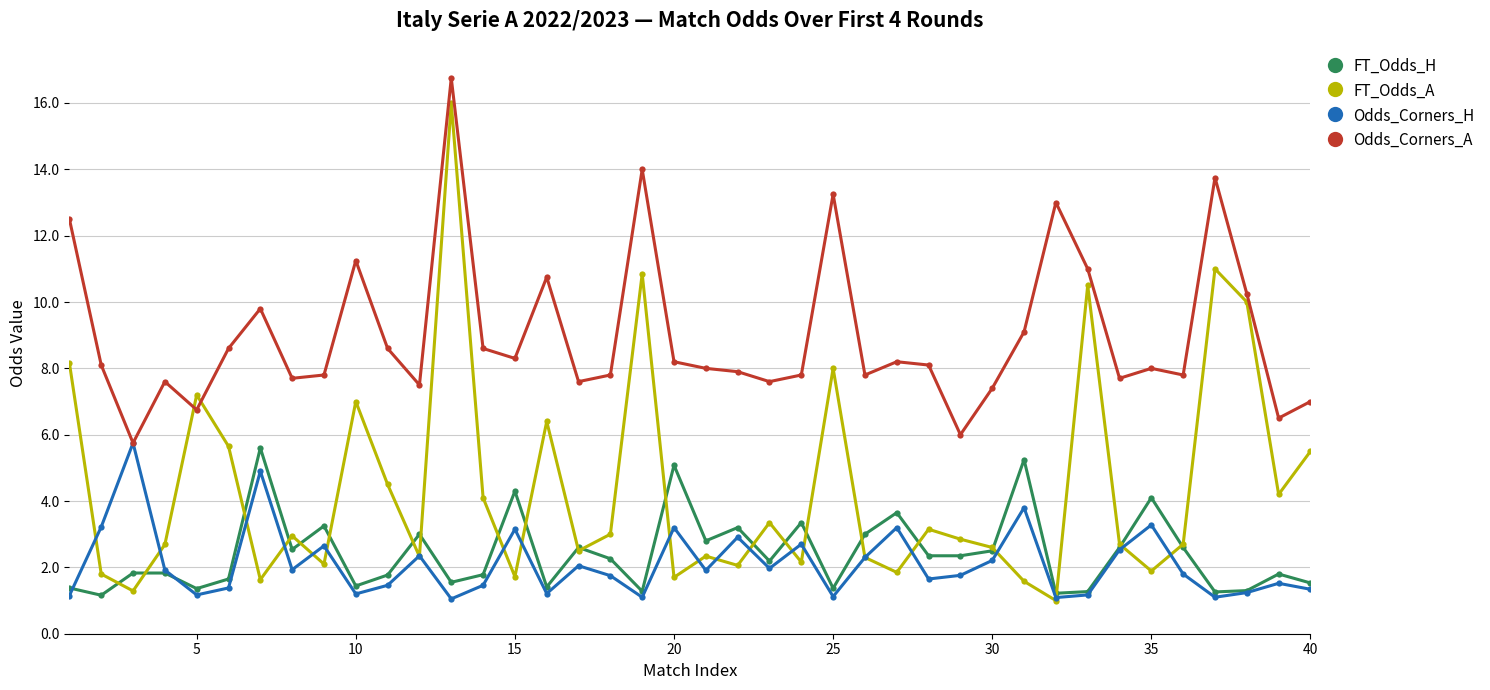

True or false: FT_Odds_H and Odds_Corners_A cross at least once.

False